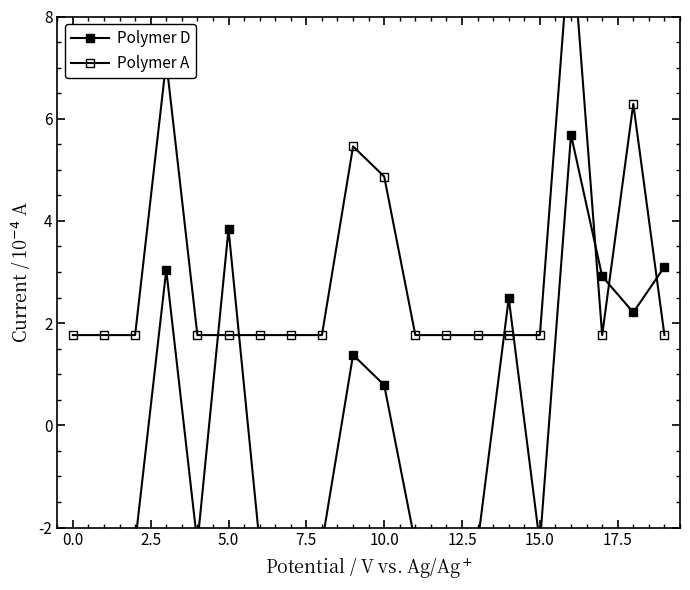

Is this an area chart (filled region under the line)?

No